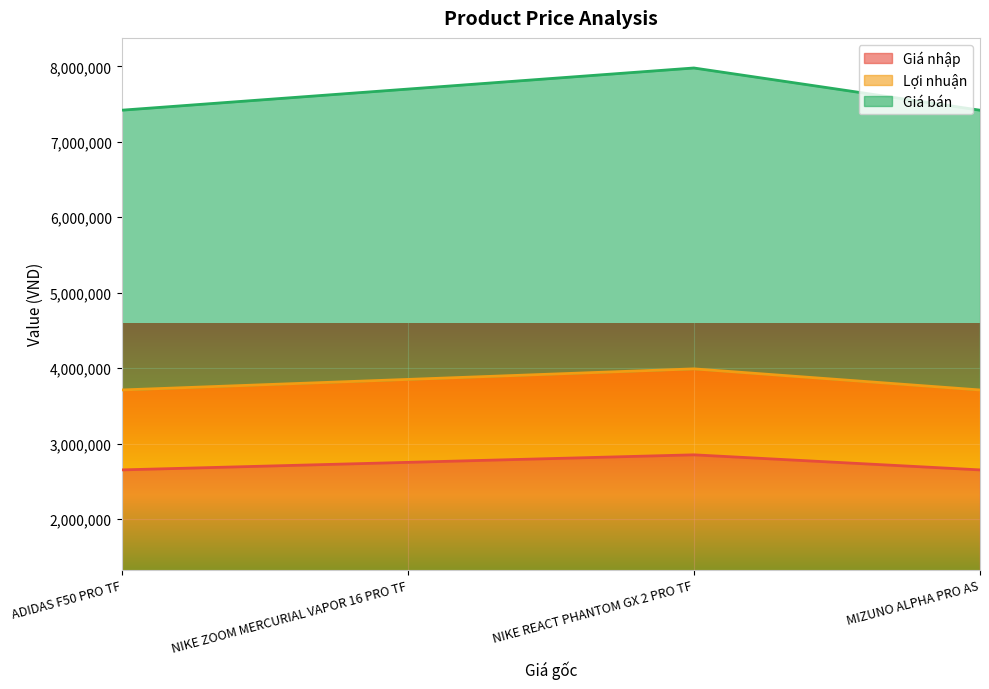

Where is the first local maximum for Giá nhập?

NIKE REACT PHANTOM GX 2 PRO TF